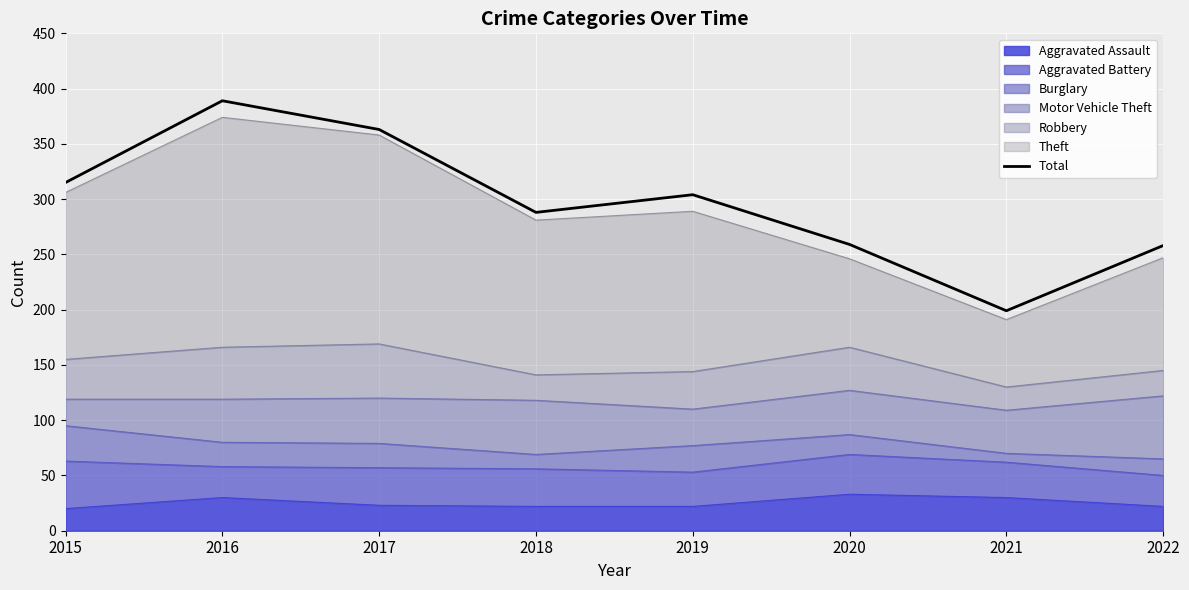

What is the value of the 3rd point from the left?

363